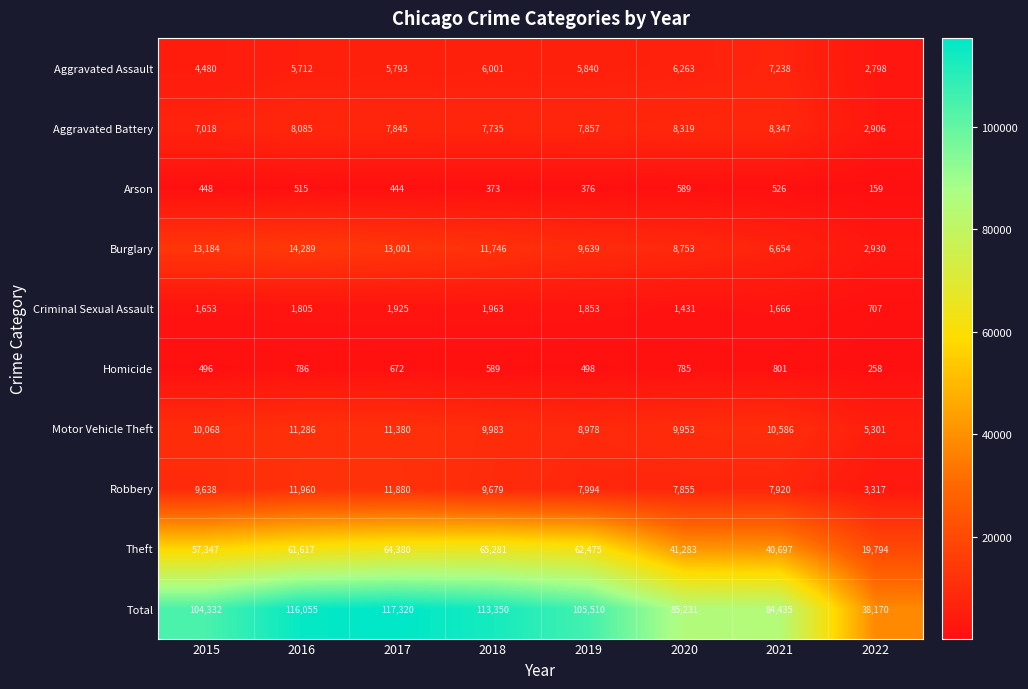

What is the sum of the Motor Vehicle Theft values at 2020 and 2015?

20021